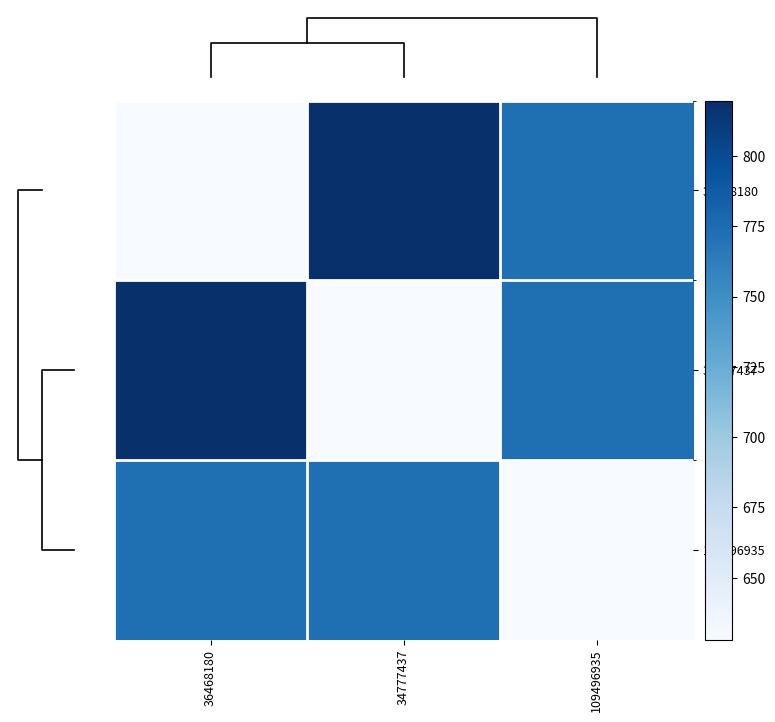

What is the minimum value shown in the chart?

628.0